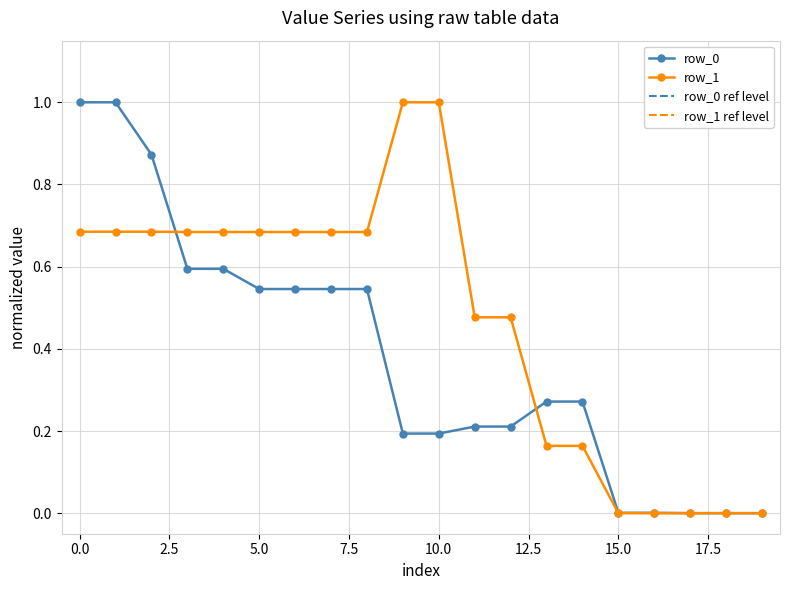

Which series changed the most between 0 and 5?

row_0